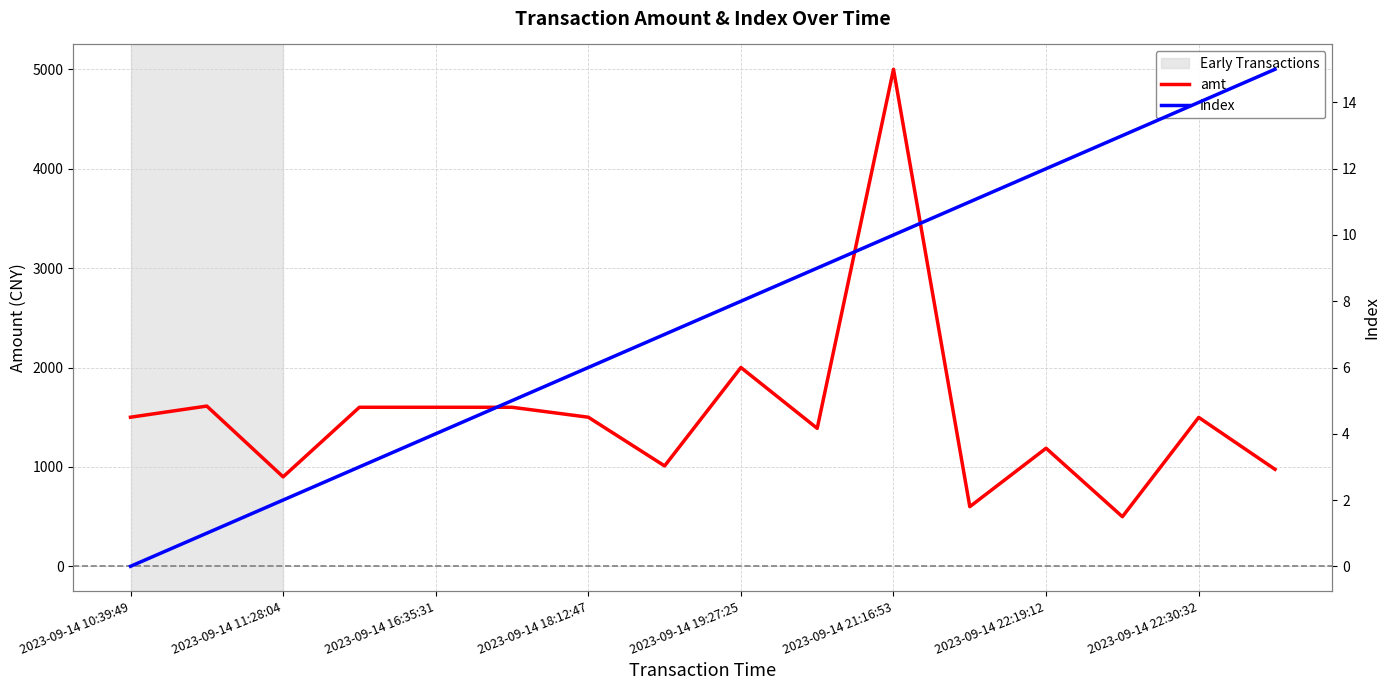

What is the sum of all amt values?

24471